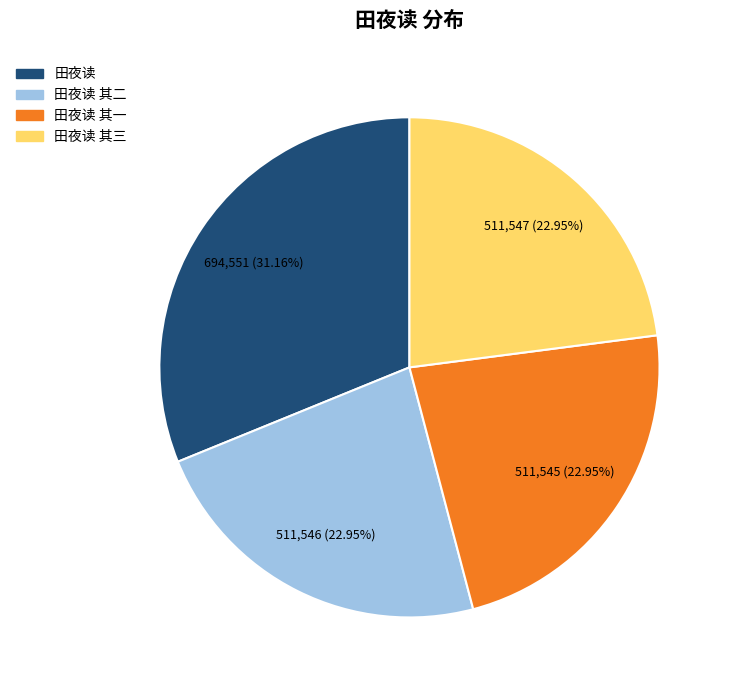

What is the largest slice in the pie chart?

田夜读